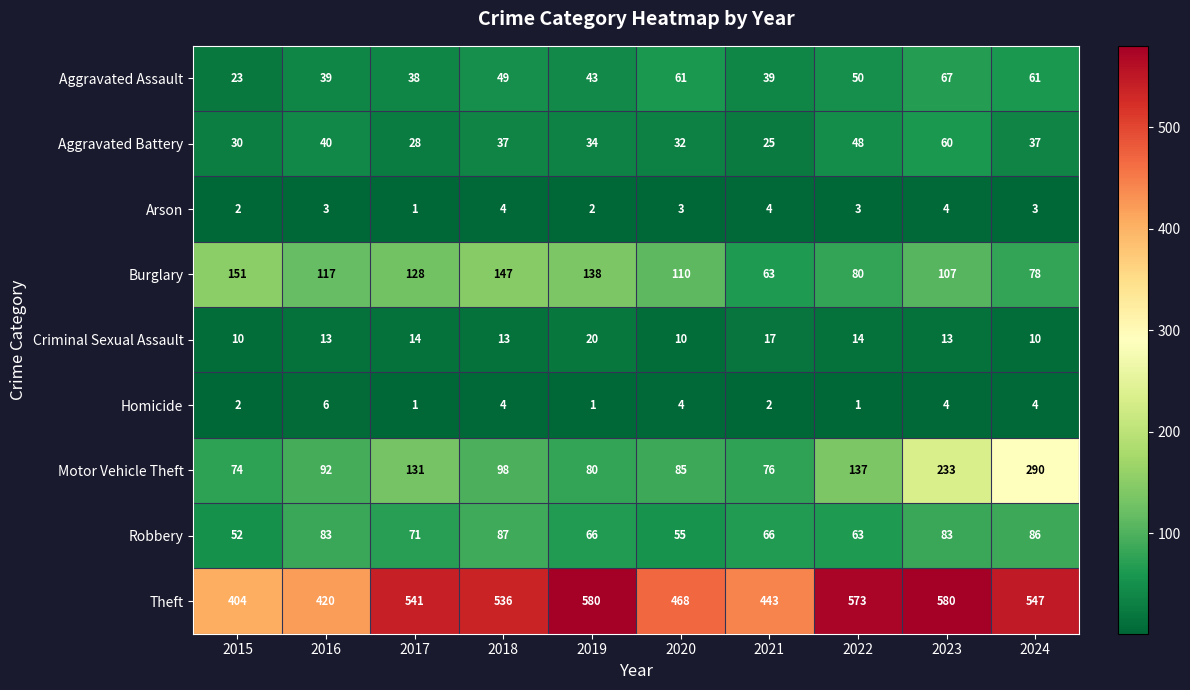

The value of Motor Vehicle Theft at 2021 is 47. True or false?

False